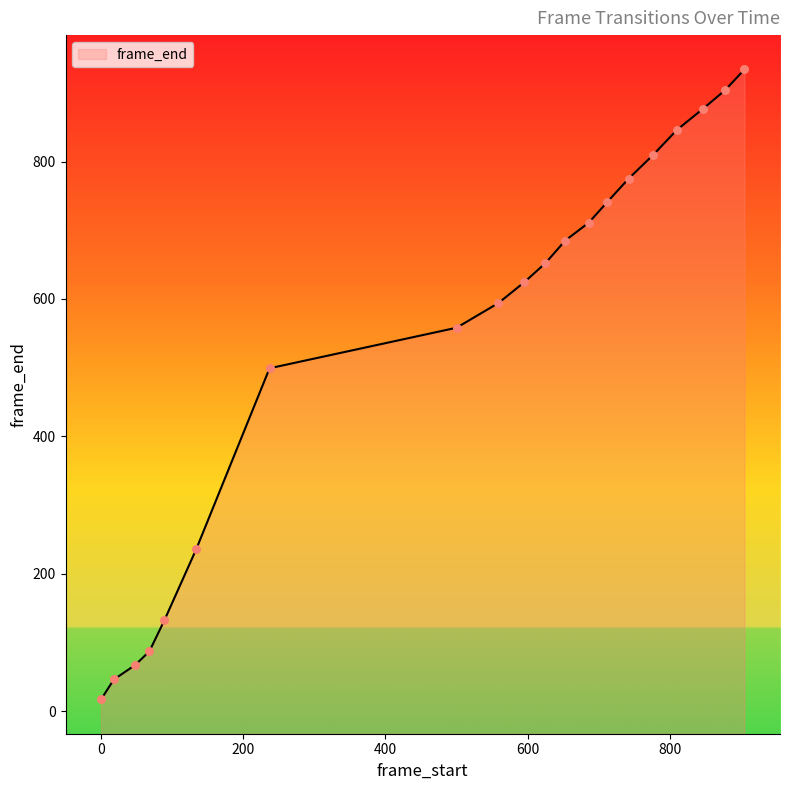

Which has a higher value, 742 or 559?

742